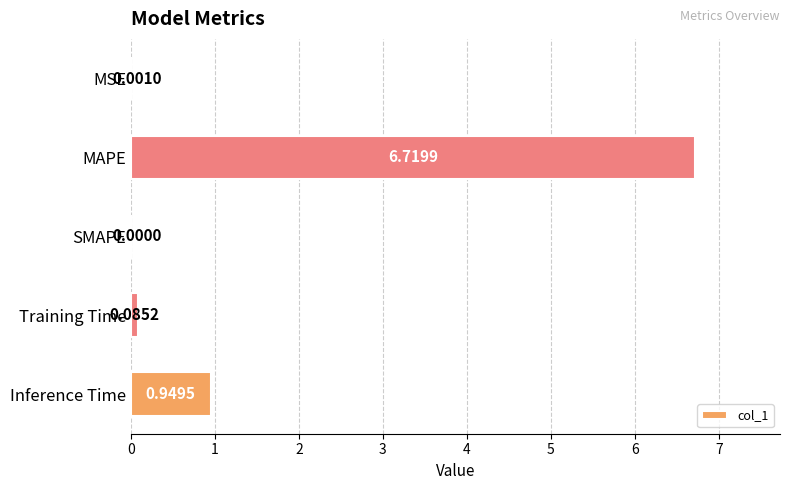

Where is the data nearest to the value 3?

Inference Time